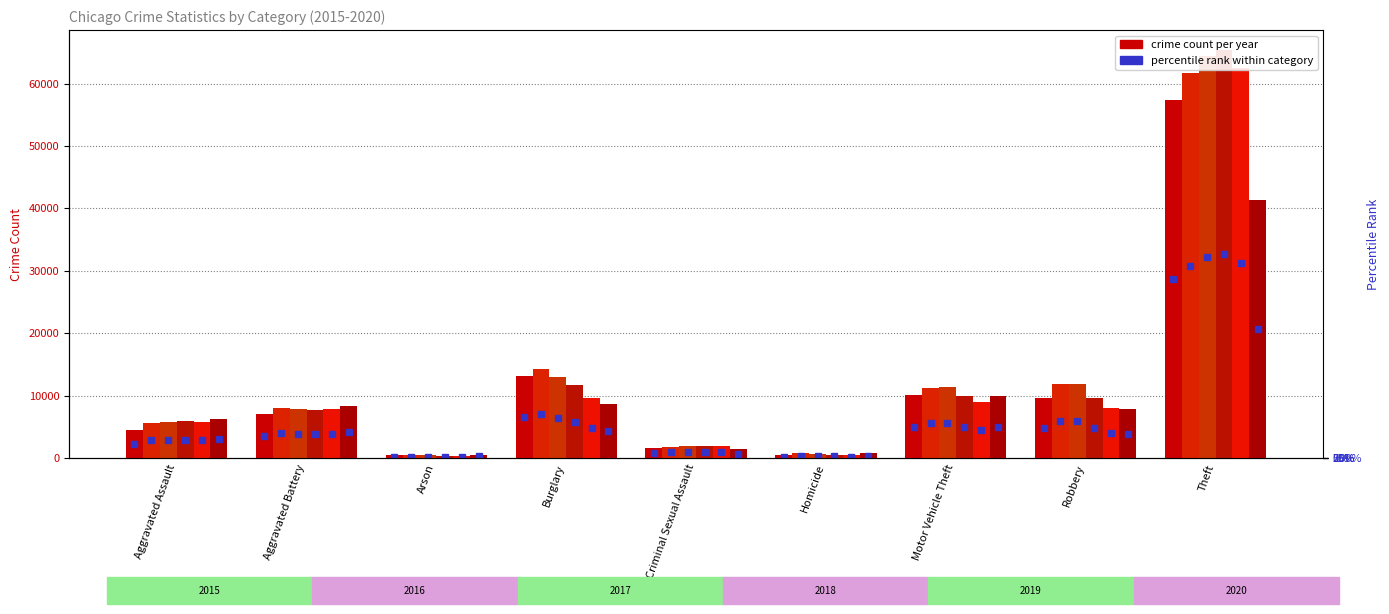

What is the difference between the 2020 values at Aggravated Battery and Criminal Sexual Assault?

6835